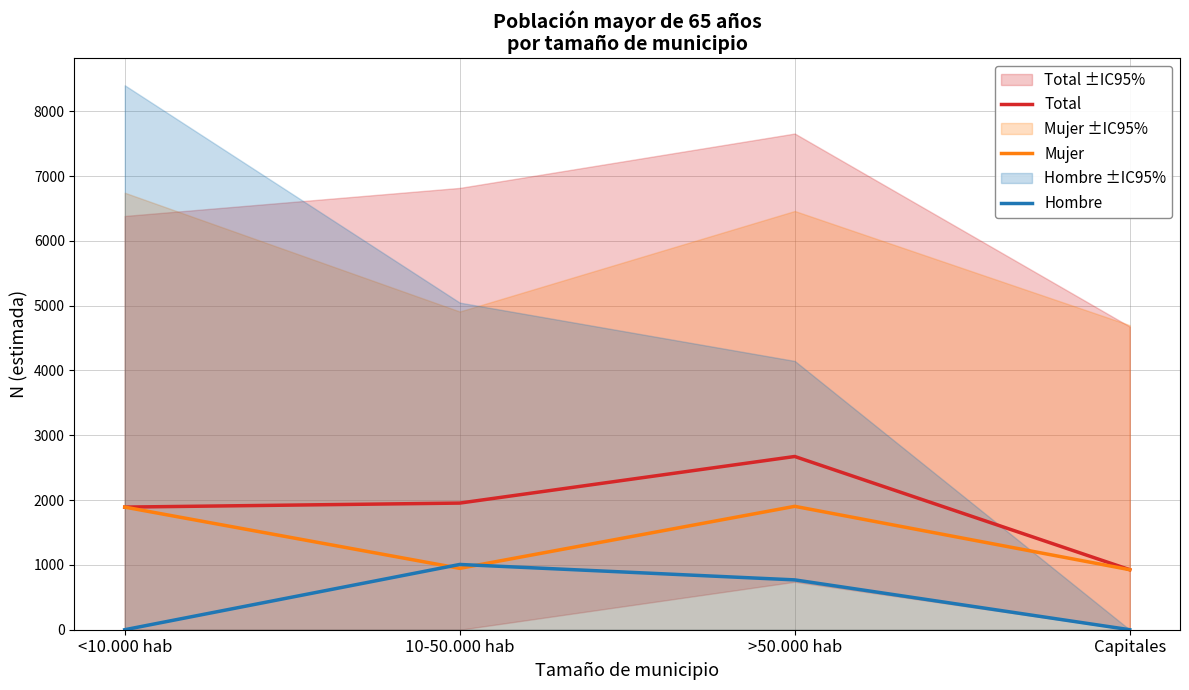

At which label is Hombre closest to 503?

>50.000 hab